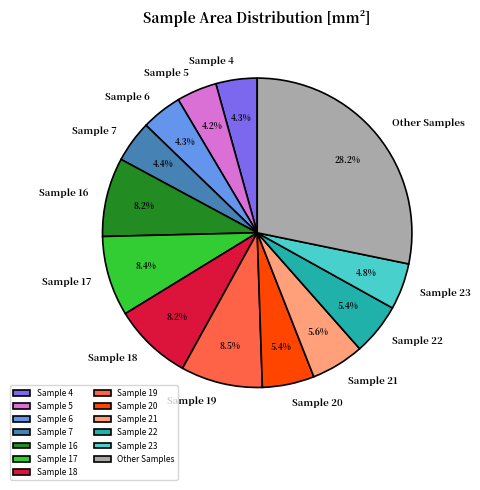

Combined, do Sample 7 and Other Samples account for over 50%?

No